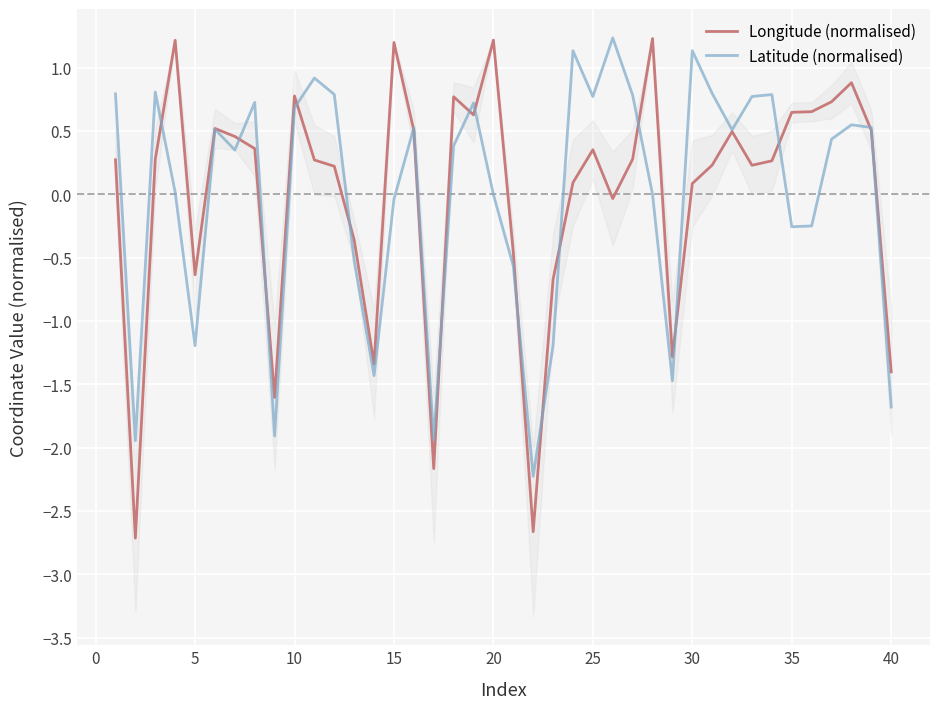

What is the minimum value for Latitude (normalised)?

-2.2